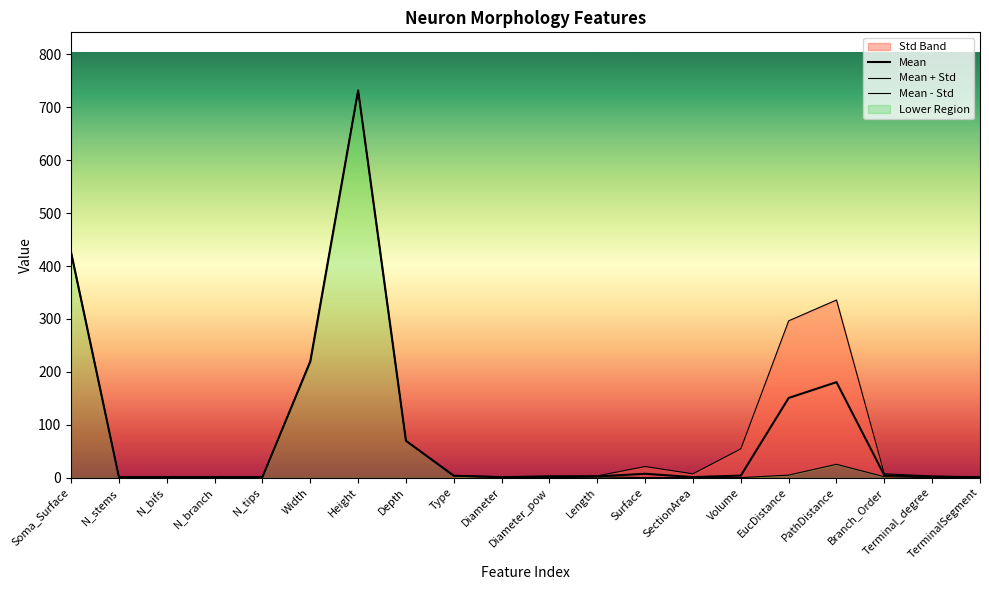

In Mean, how many points are lower than both neighbors (excluding endpoints)?

2